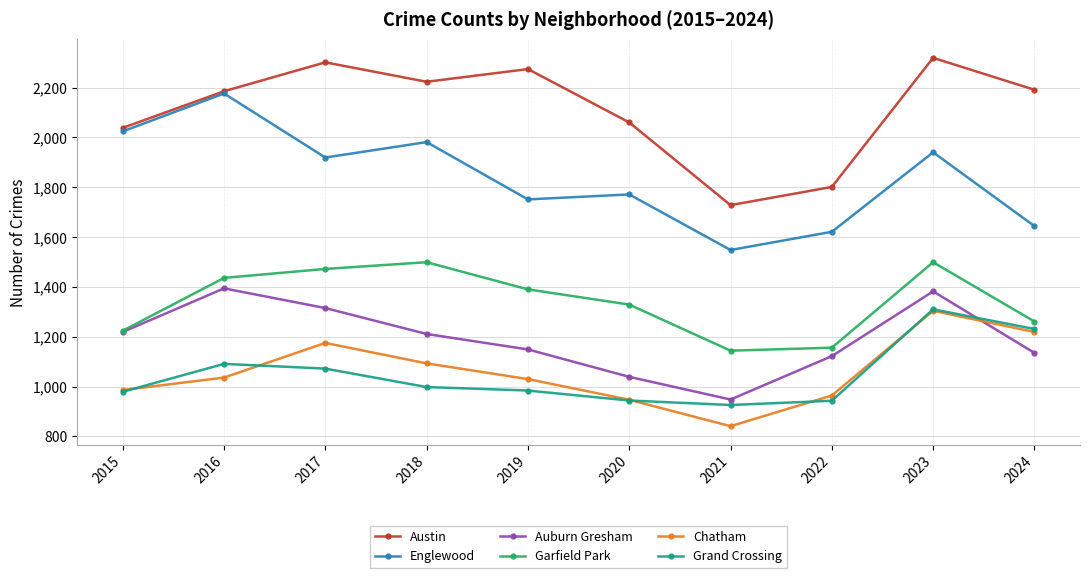

What is the highest value of the Englewood series?

2176